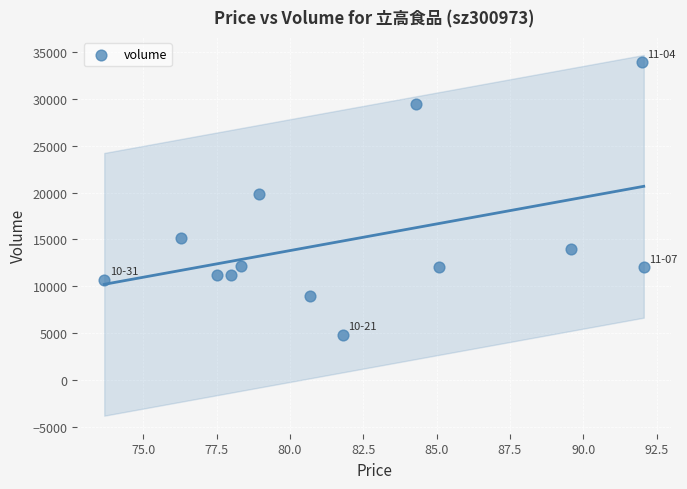

What Y value in the scatter plot is closest to 19378?

19904